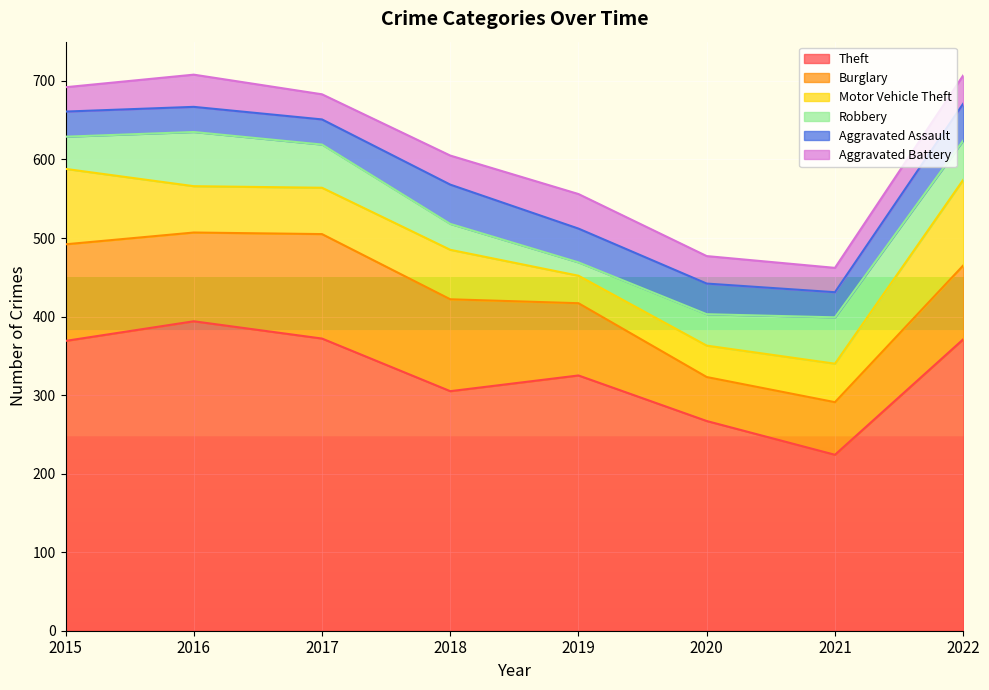

What is the smallest value displayed?

17